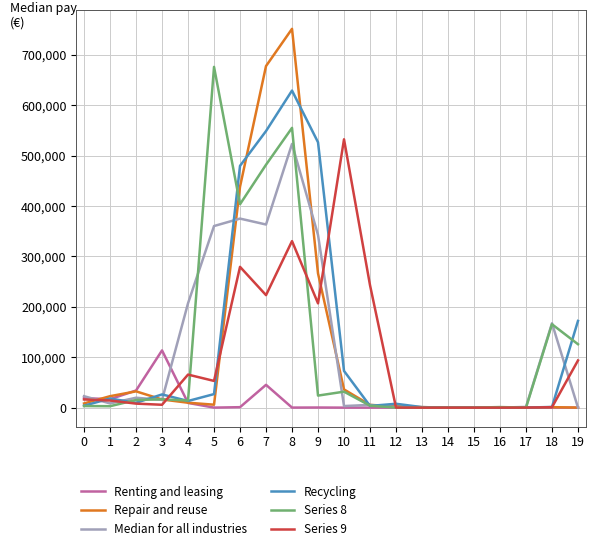

The Repair and reuse series shows 8330 at 0. True or false?

True